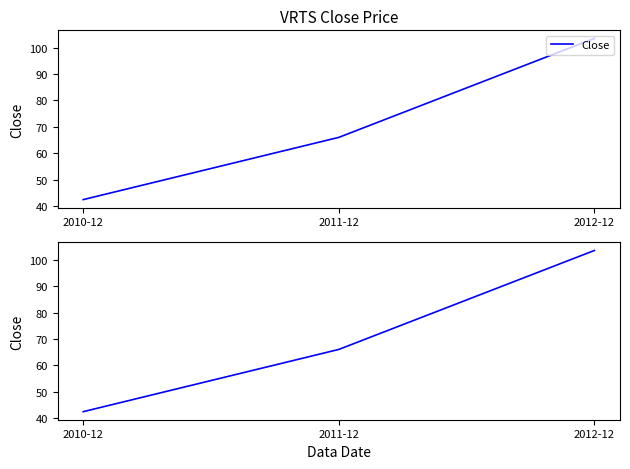

Between 2010-12 and 2012-12, which is larger?

2012-12